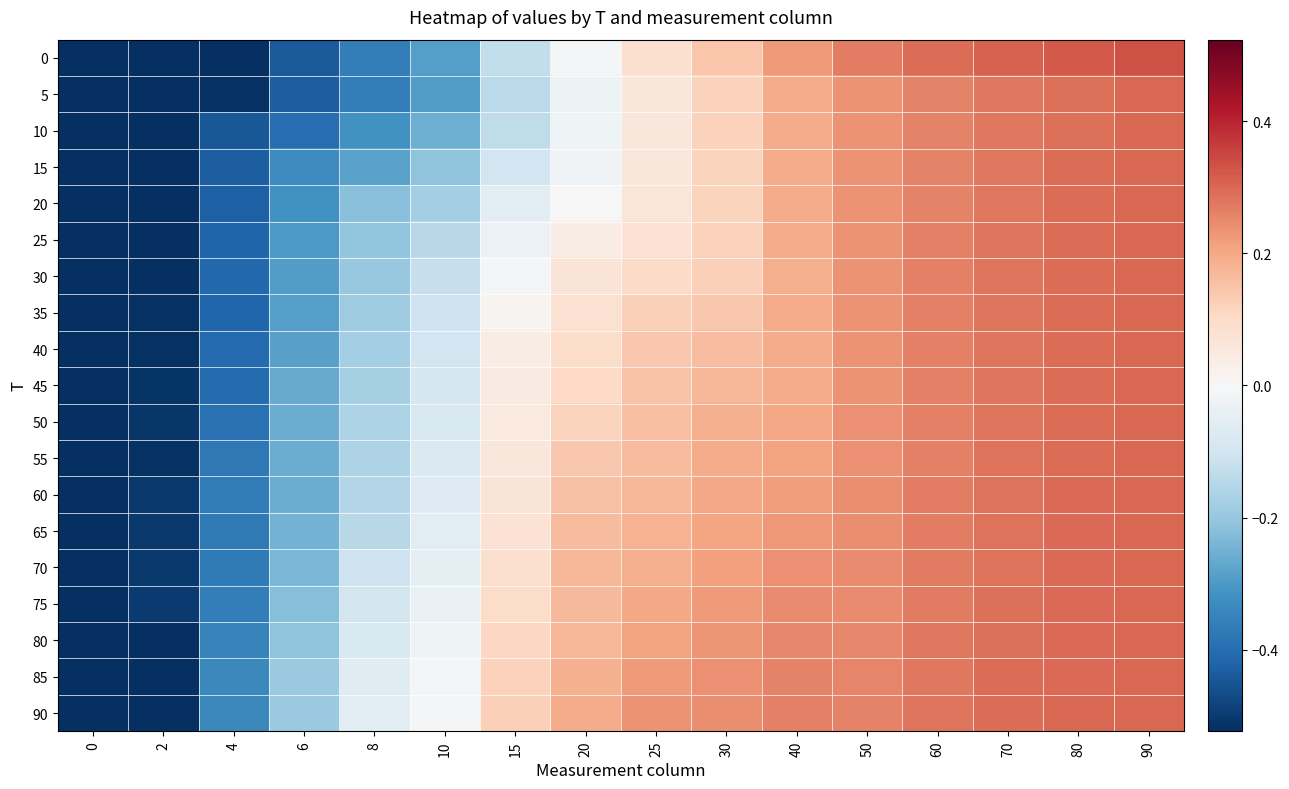

What is the difference between the highest and lowest values at 25?

0.2